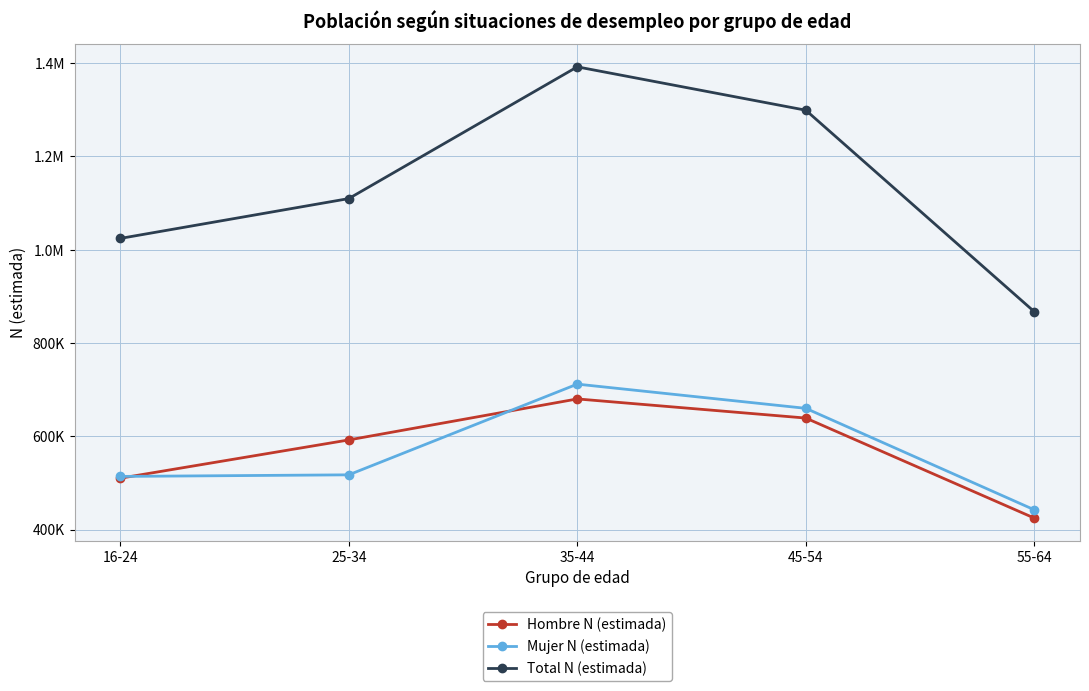

What are all the series names shown in the legend?

Hombre N (estimada), Mujer N (estimada), Total N (estimada)